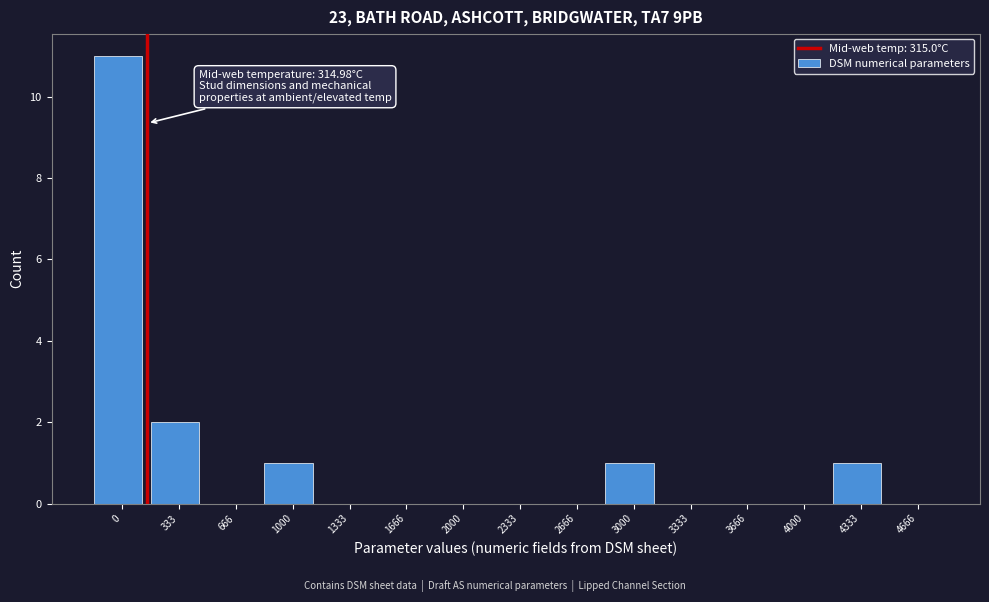

Reading right to left, transcribe all the data shown in this chart.

4666=0	4333=1	4000=0	3666=0	3333=0	3000=1	2666=0	2333=0	2000=0	1666=0	1333=0	1000=1	666=0	333=2	0=11